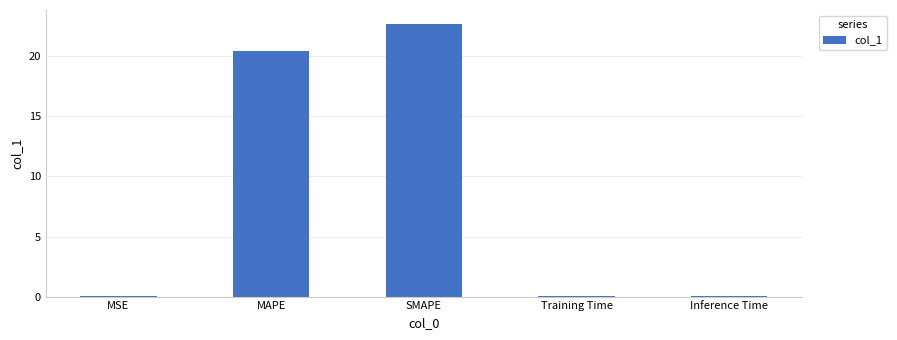

What is the sum of all values?

43.3